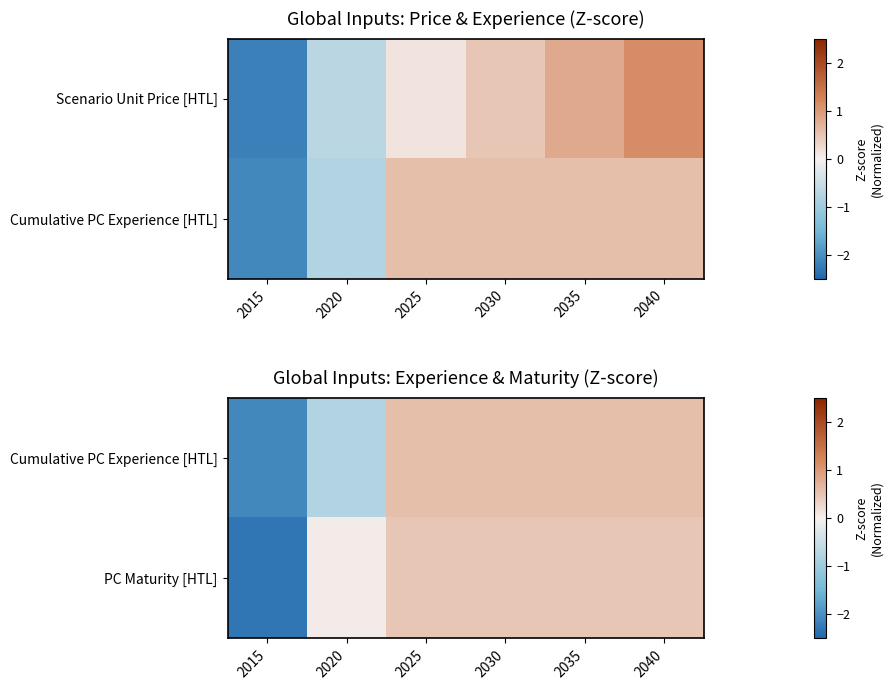

Which has a higher value, 2030 or 2025?

2030